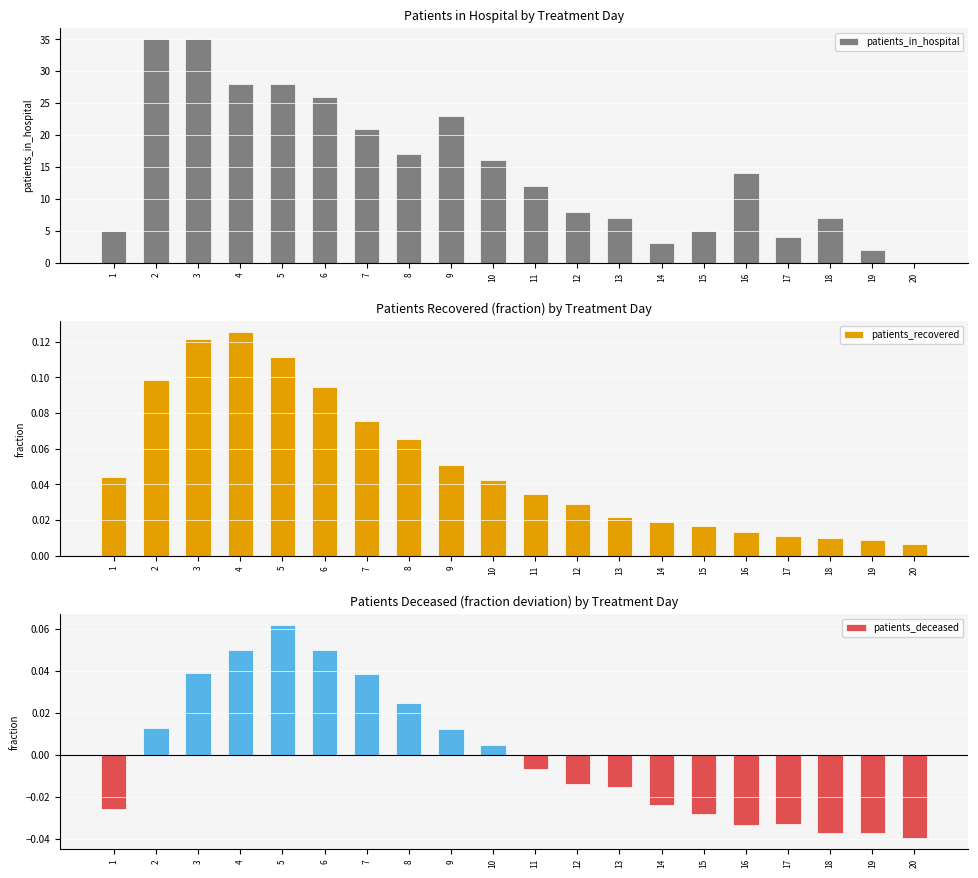

What is the total value across all series at 1?

5.0